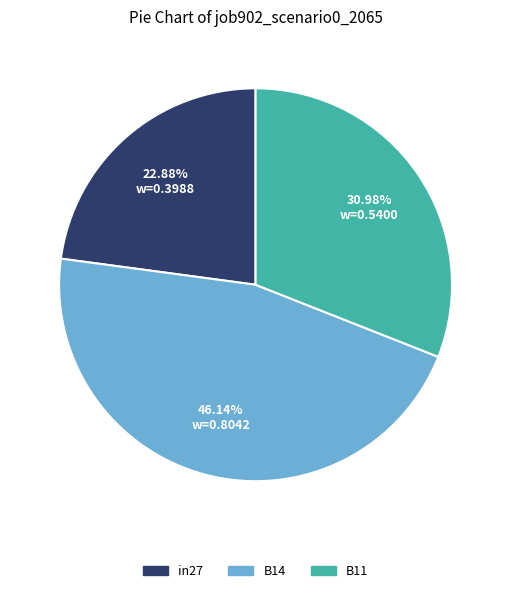

Between B11 and in27, which is larger?

B11